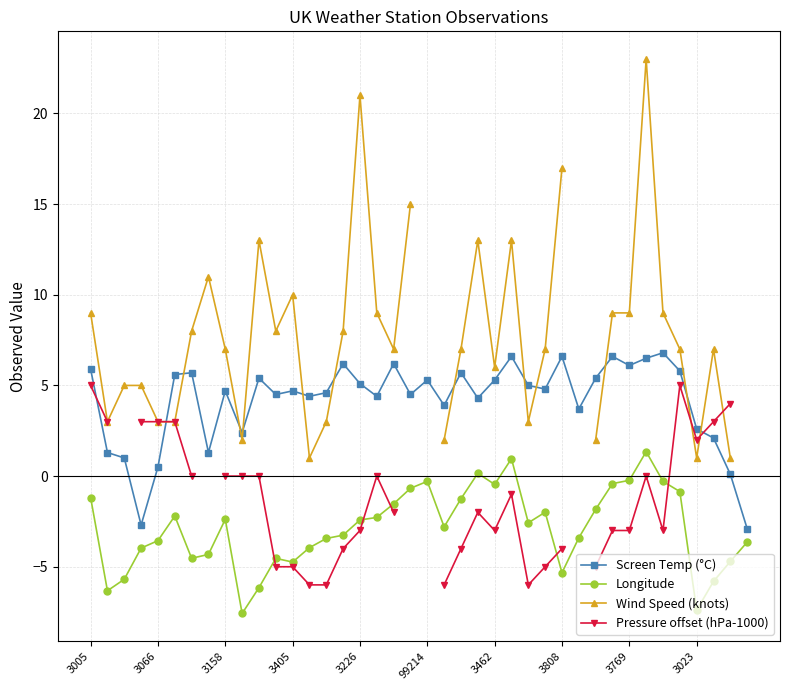

Does the chart have visible grid lines?

Yes